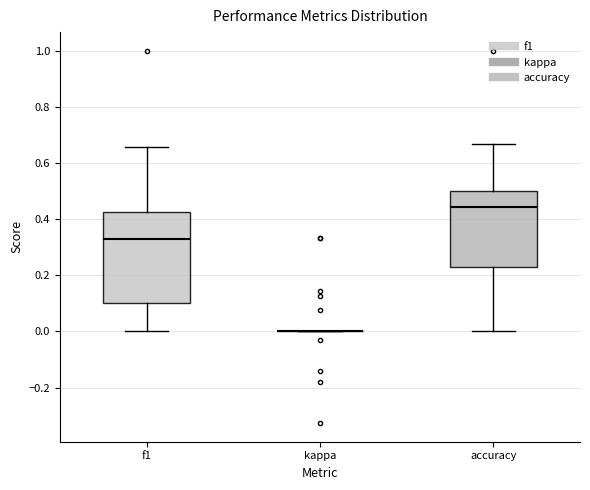

Reading left to right, transcribe this box plot: for each box, give where its median line is, the range the box spans, and where its two whiskers end, as read against the y-axis. The values are not printed on the chart, so give them approximately, as read against the axis.

f1: median 0.32, box 0.10 to 0.42, whiskers 0.00 to 0.66
kappa: box collapsed to a line at 0.00, whiskers 0.00 to 0.00
accuracy: median 0.44, box 0.24 to 0.50, whiskers 0.00 to 0.66